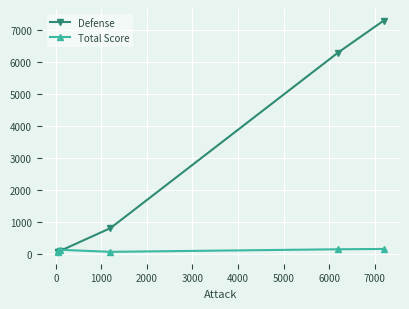

What are all the series names shown in the legend?

Defense, Total Score